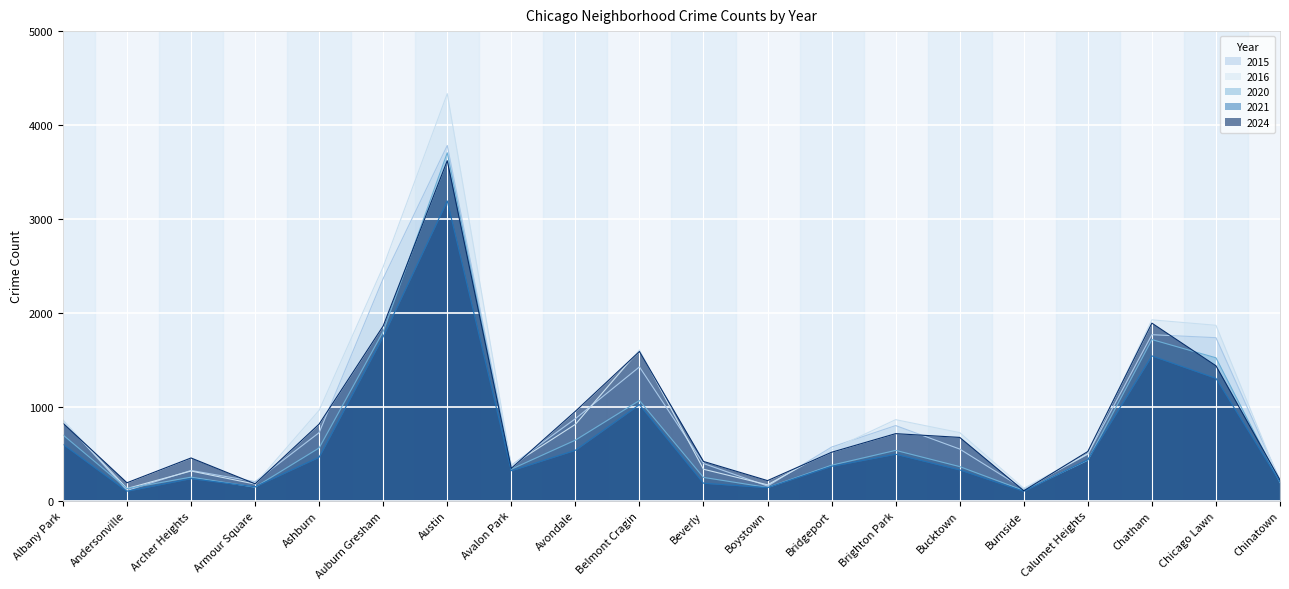

True or false: 2024 and 2021 cross at least once.

False